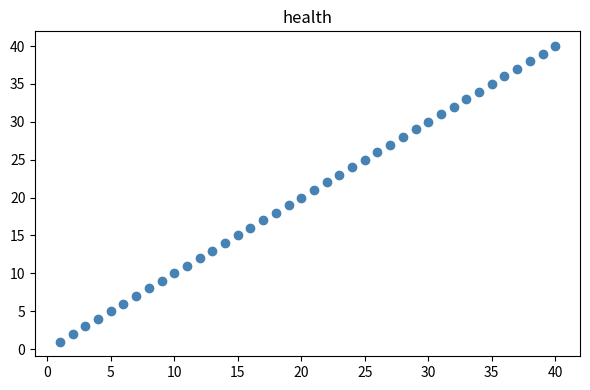

What is the range of X values (max minus min)?

39